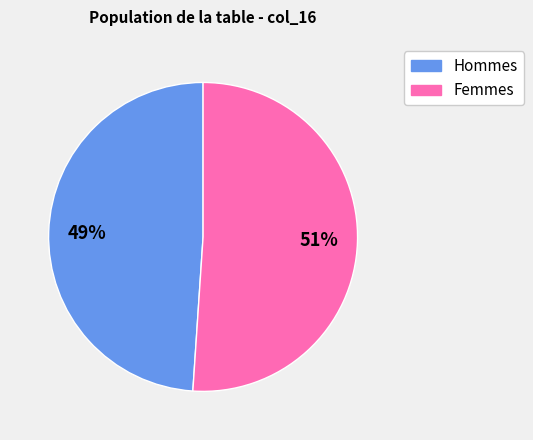

To the nearest percent, what is the average slice percentage?

50%